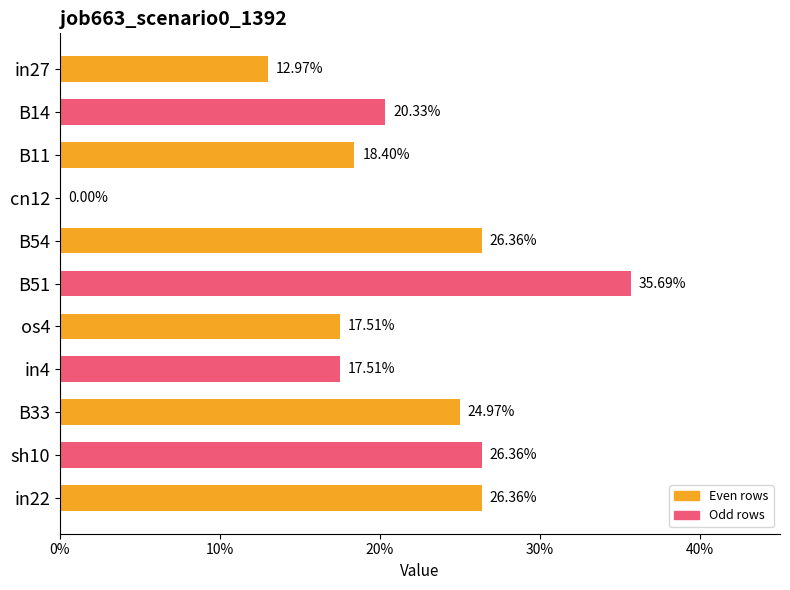

How many bars are there in total?

11